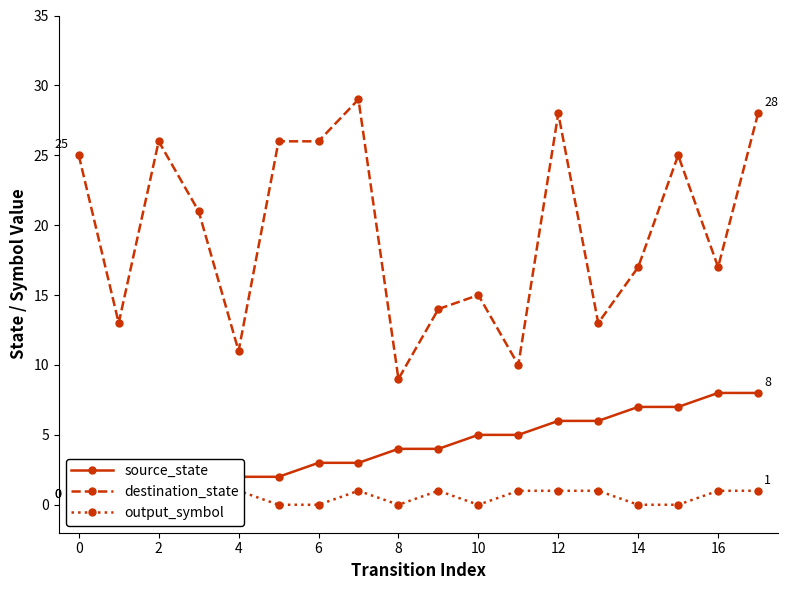

What is the difference between the second highest and minimum values in the source_state series?

8